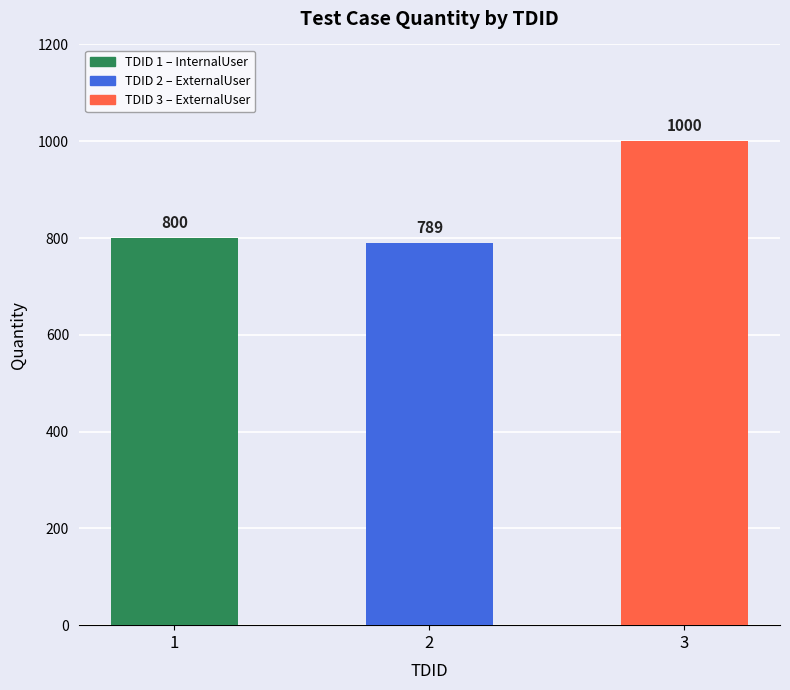

The chart shows a value of 789 at 2. True or false?

True